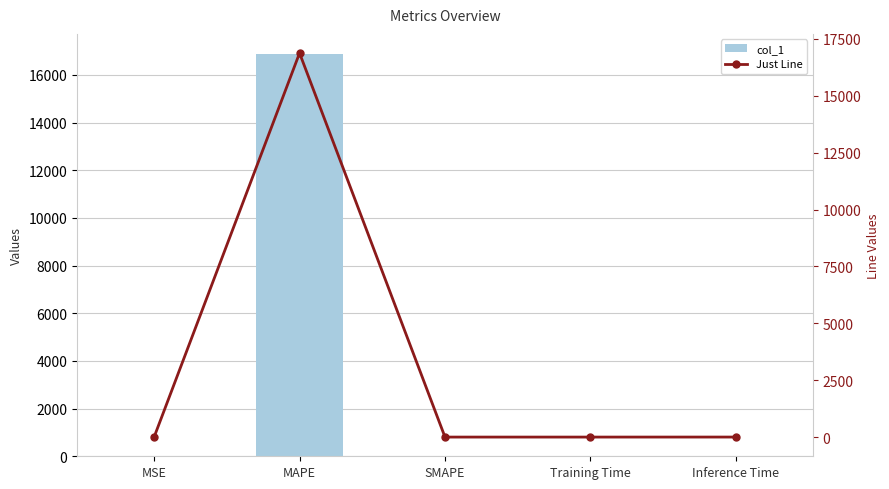

Which category has the lowest value across all series?

SMAPE